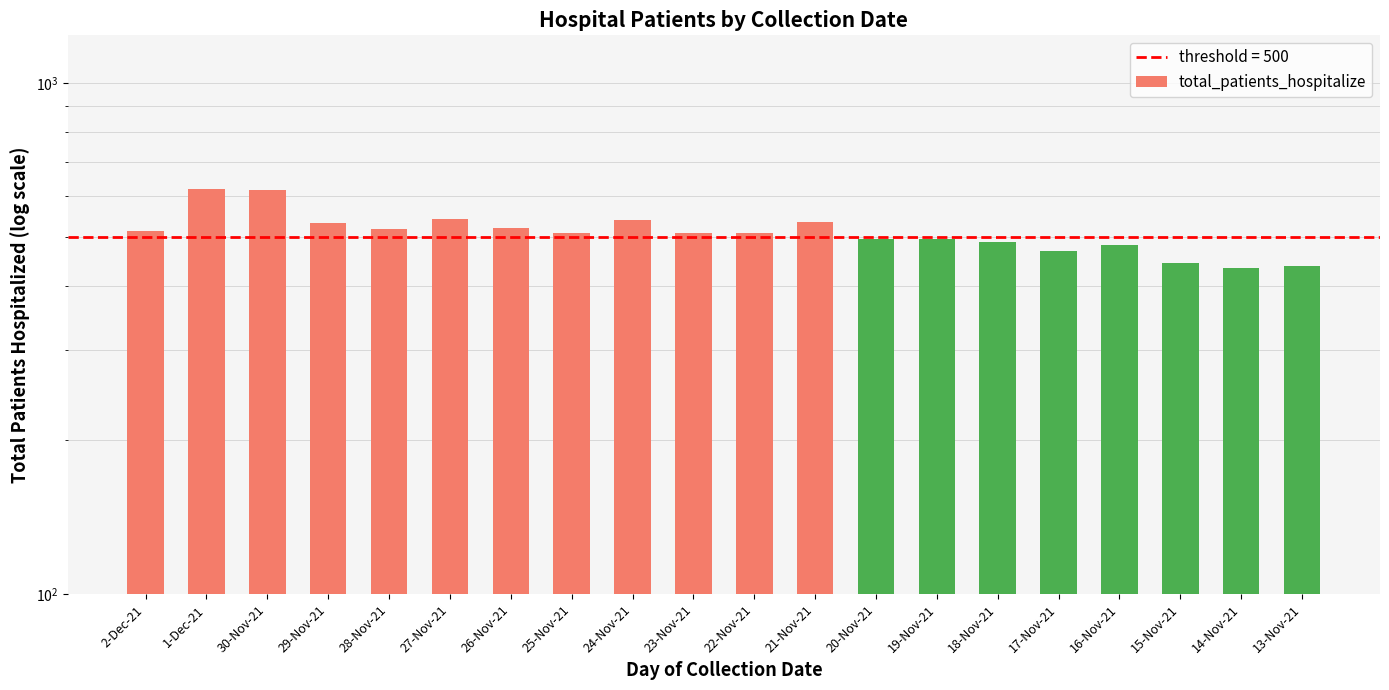

List the labels in order of value, smallest first.

14-Nov-21, 13-Nov-21, 15-Nov-21, 17-Nov-21, 16-Nov-21, 18-Nov-21, 20-Nov-21, 19-Nov-21, 25-Nov-21, 23-Nov-21, 22-Nov-21, 2-Dec-21, 28-Nov-21, 26-Nov-21, 29-Nov-21, 21-Nov-21, 24-Nov-21, 27-Nov-21, 30-Nov-21, 1-Dec-21